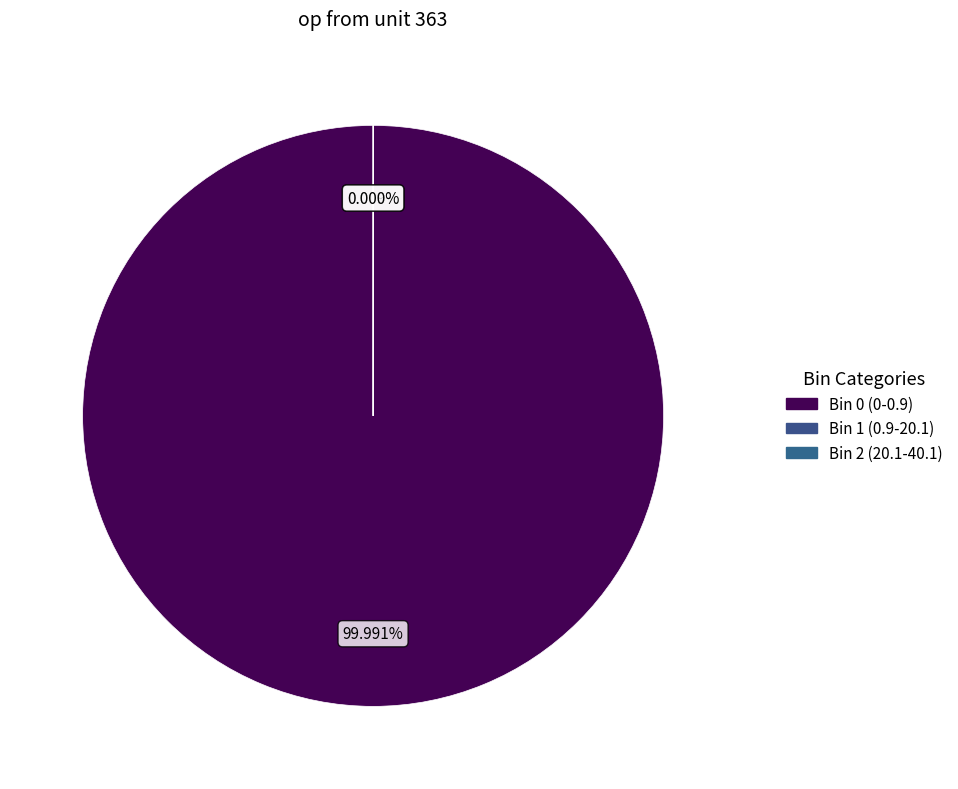

To the nearest percent, what is the average slice percentage?

33%